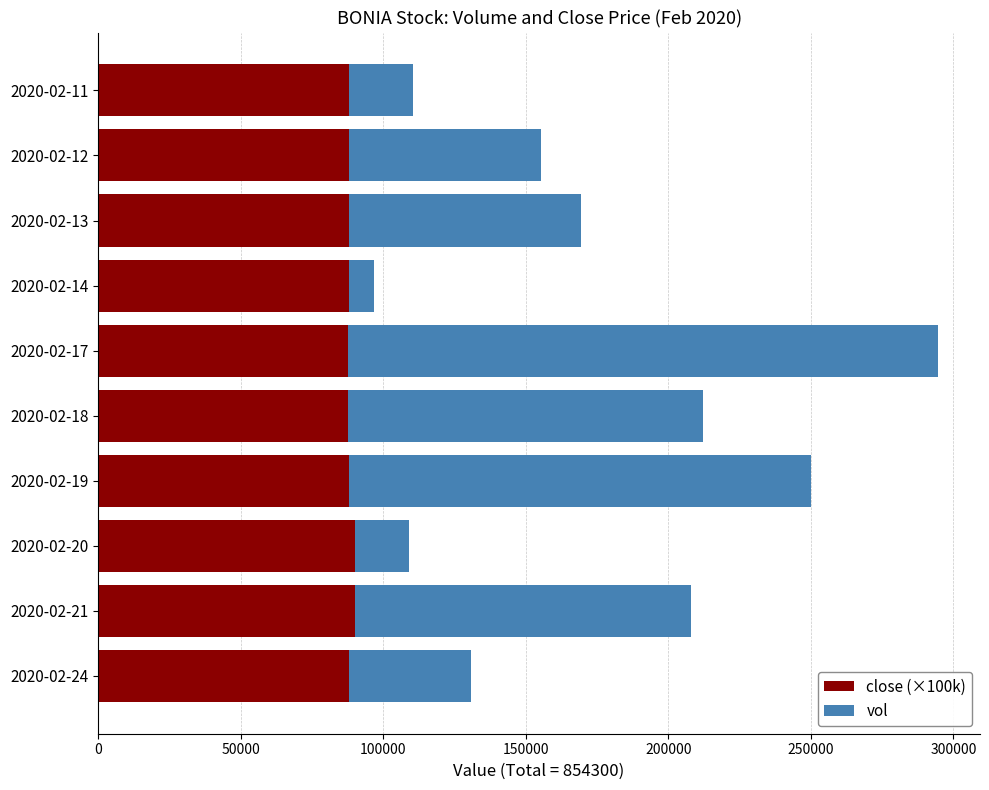

What is the total value across all series at 2020-02-21?

207900